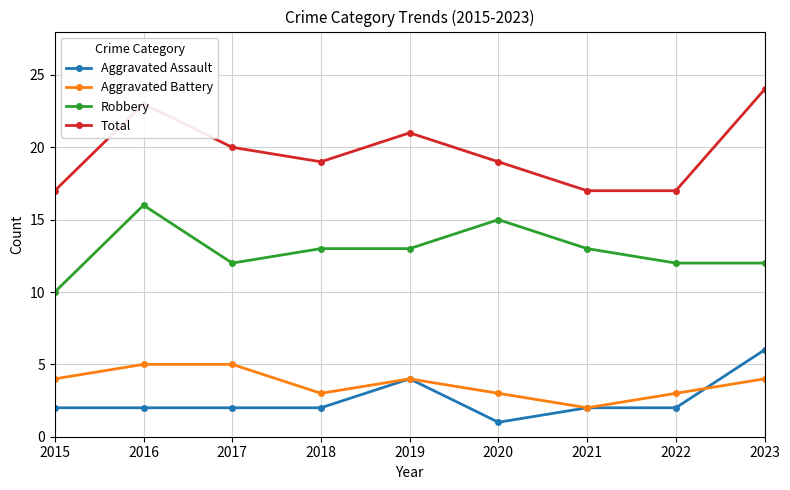

Is this an area chart (filled region under the line)?

No